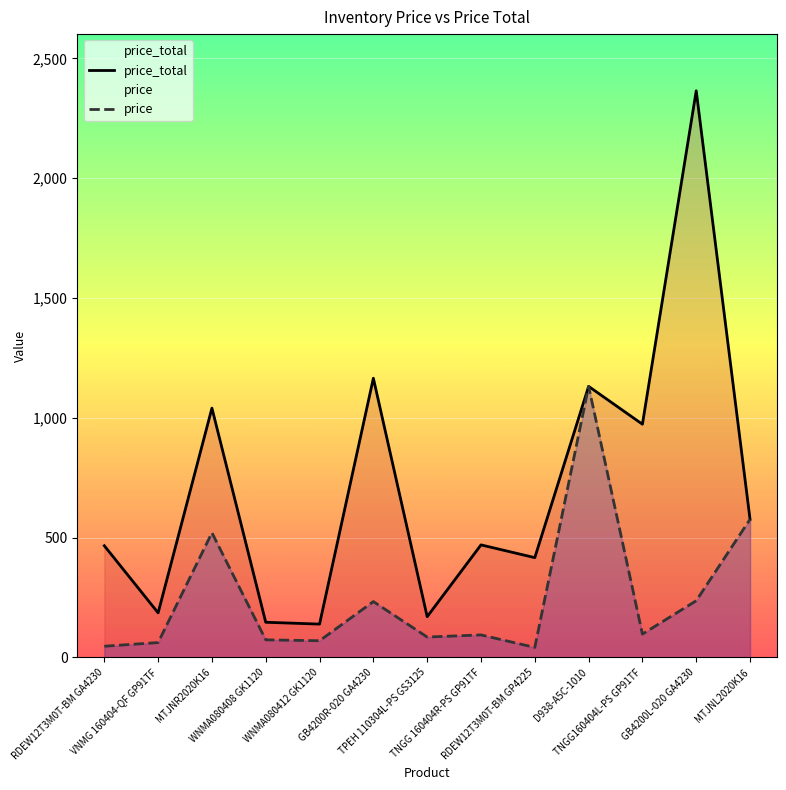

How many data points in price_total are above 469?

7